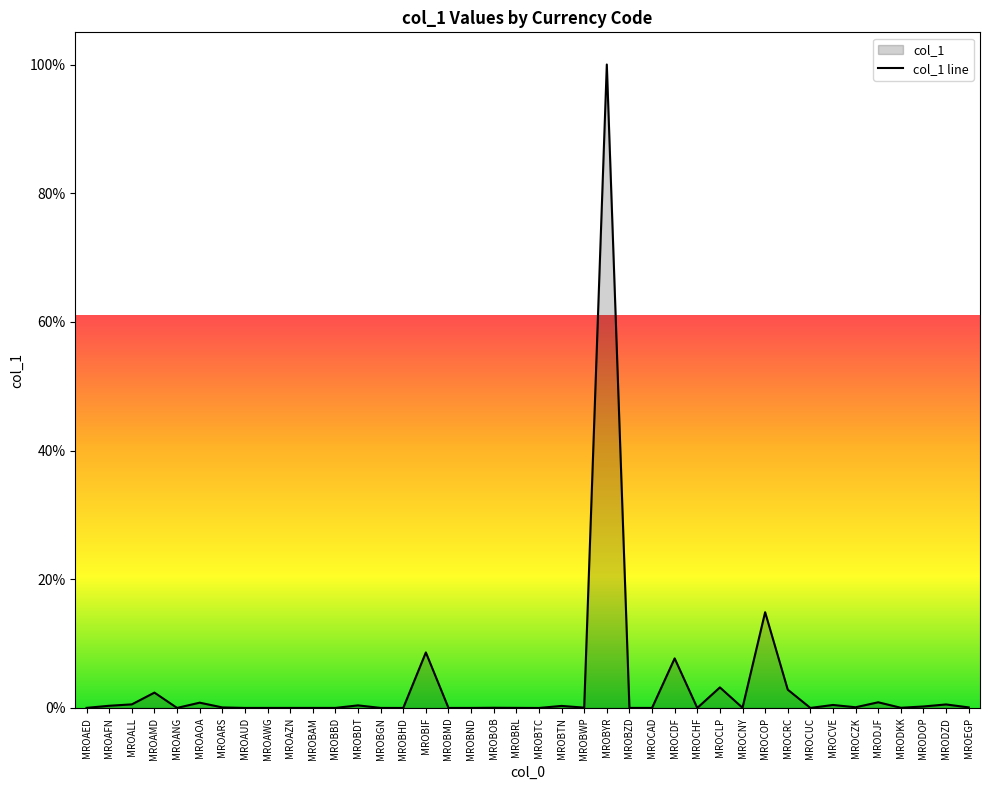

How many interior local peaks (higher than both neighbors) does the data have?

14